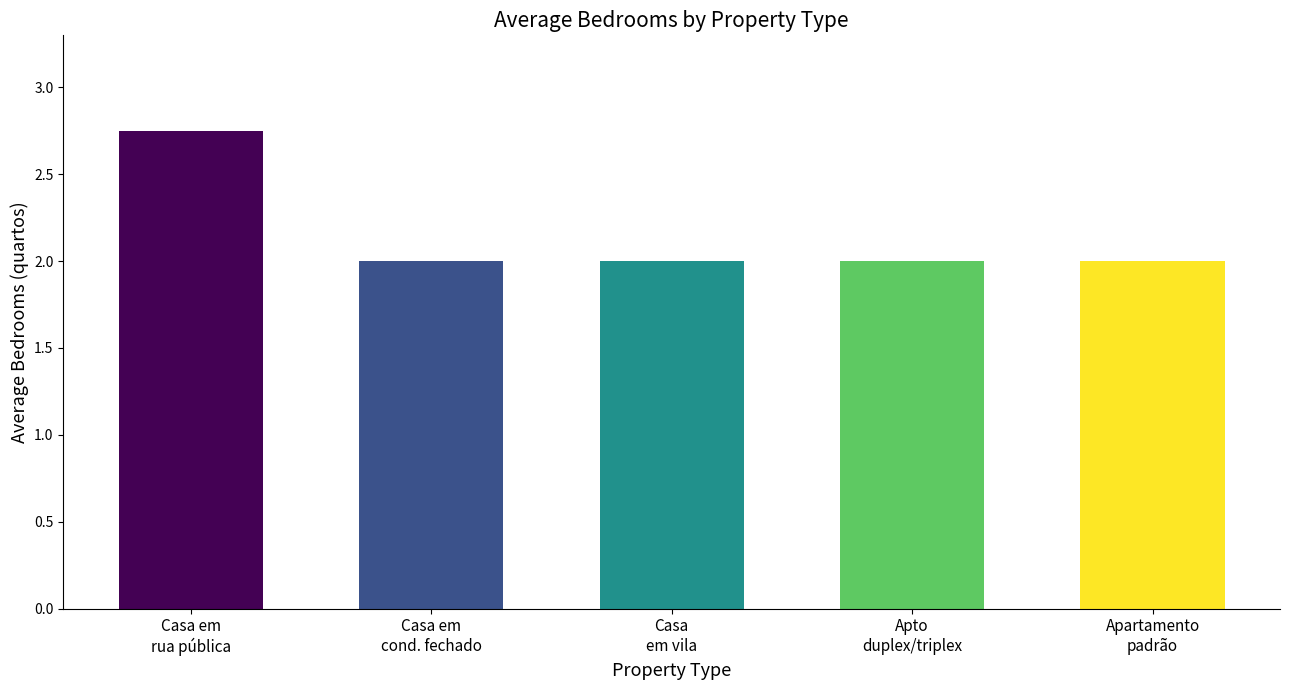

What is the value of the 3rd bar from the left?

2.0